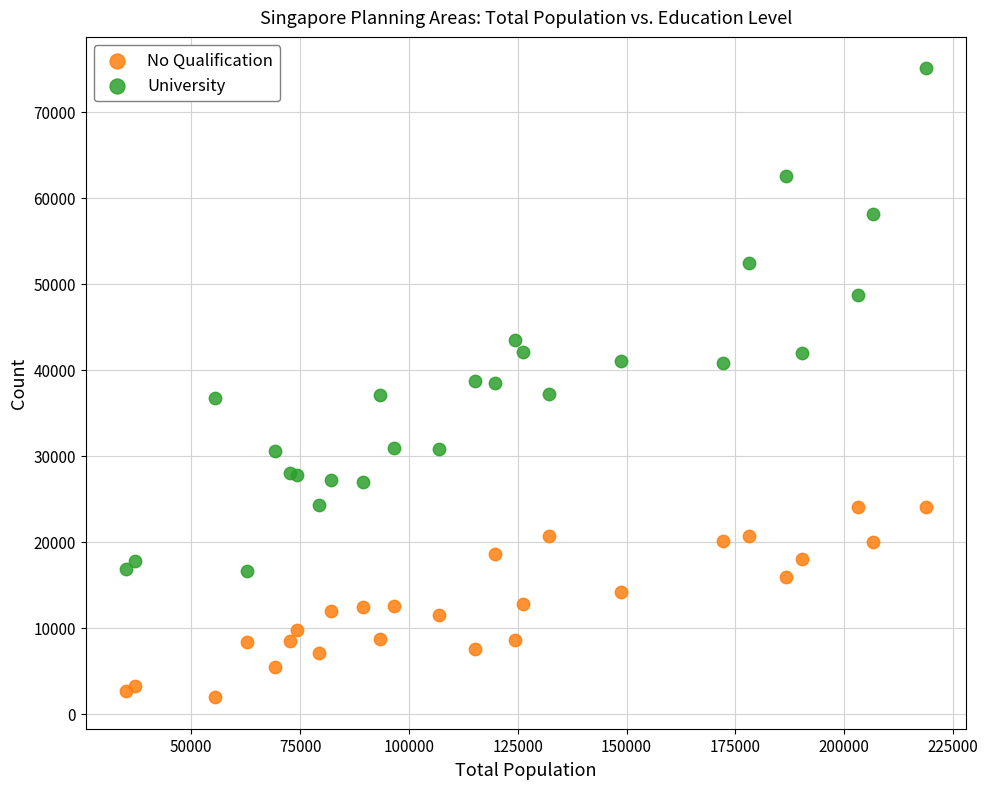

What is the X range (max minus min) for the scatter plot?

183789